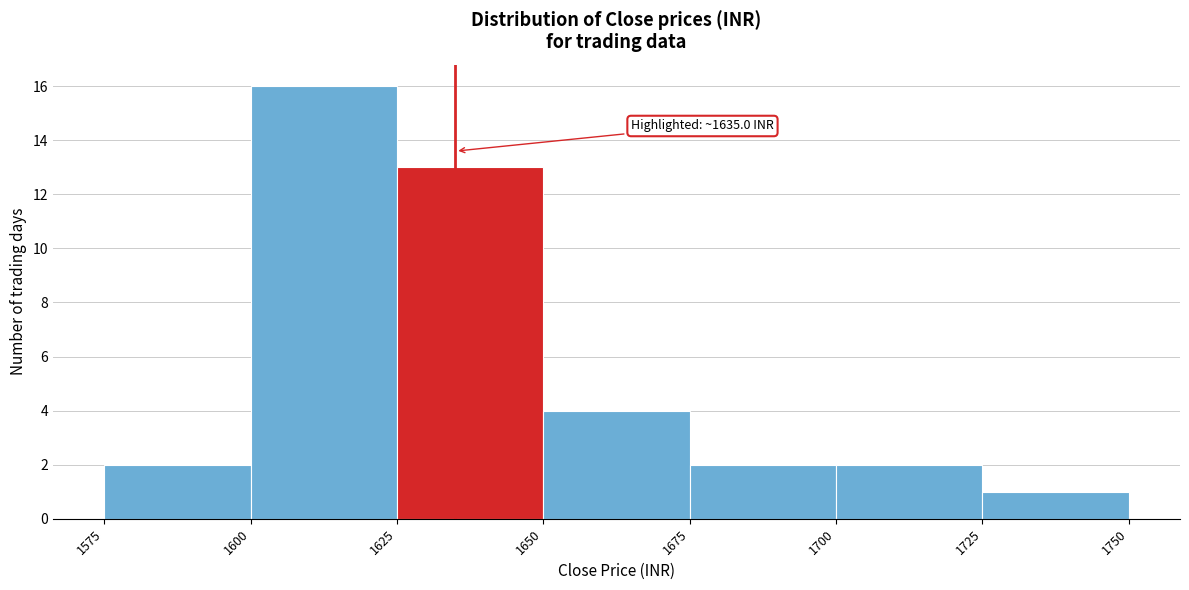

Which range on the x-axis has the tallest bar?

1600 to 1625